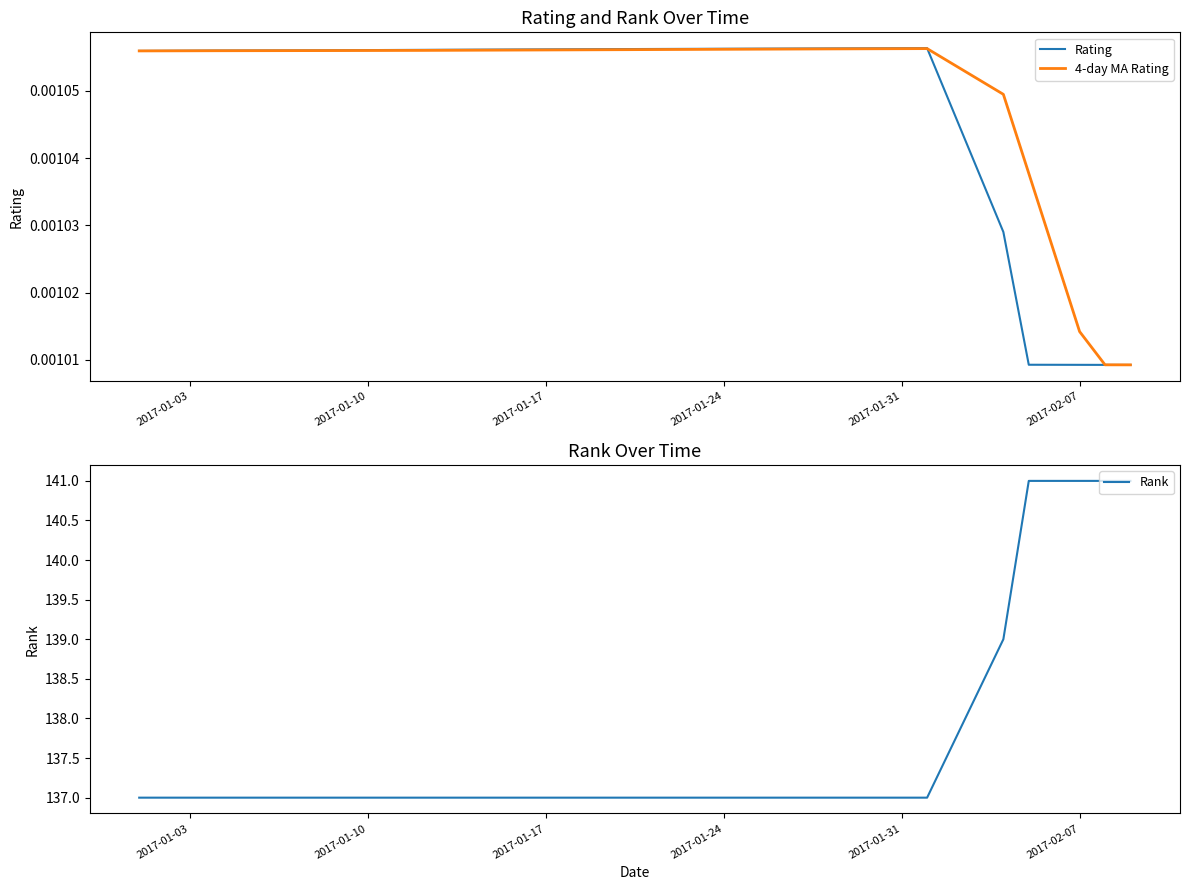

Is it true that Rank equals 81 at 2017-01-24?

False